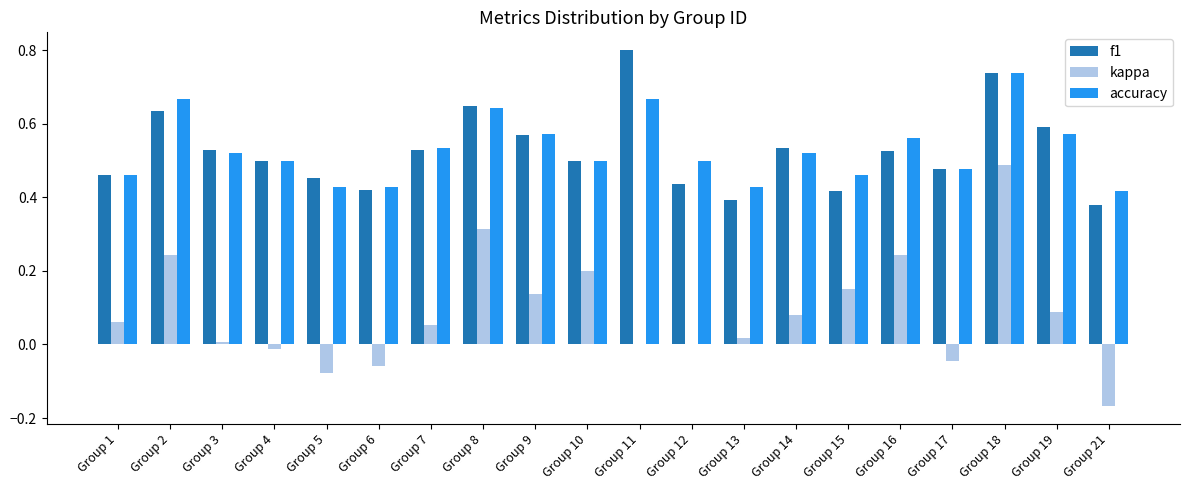

What are all the series names shown in the legend?

f1, kappa, accuracy